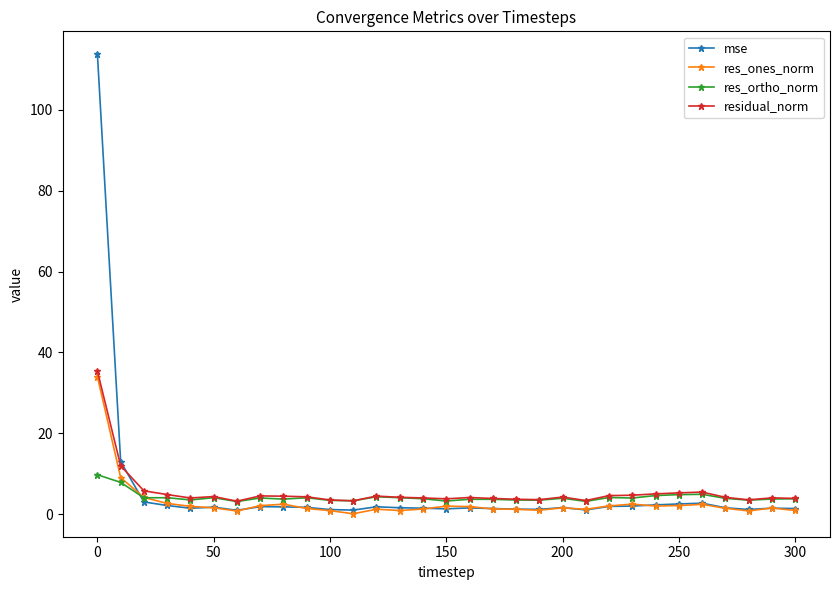

What is the minimum value for residual_norm?

3.2